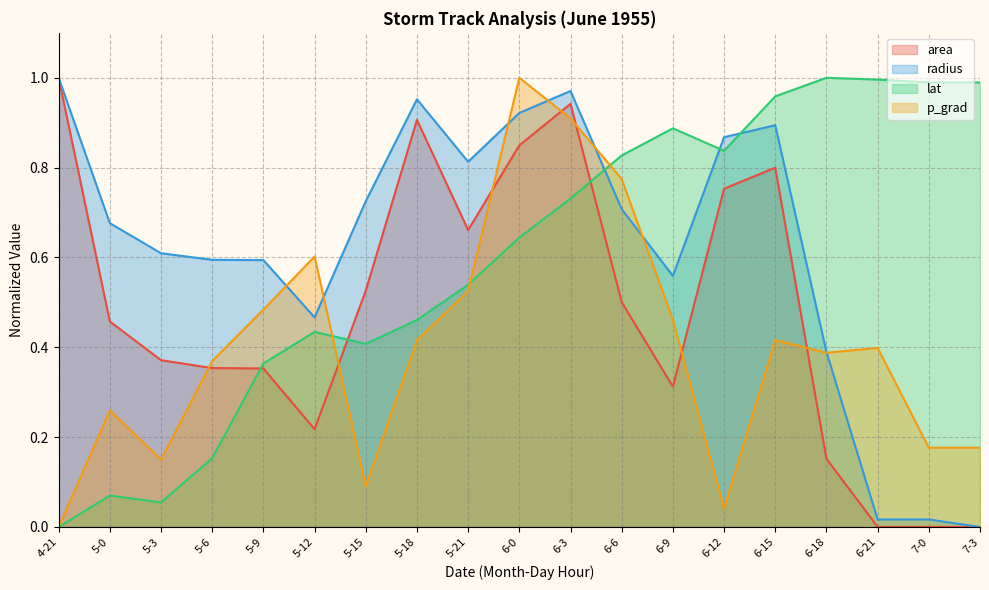

Which series has the largest range (max minus min)?

area